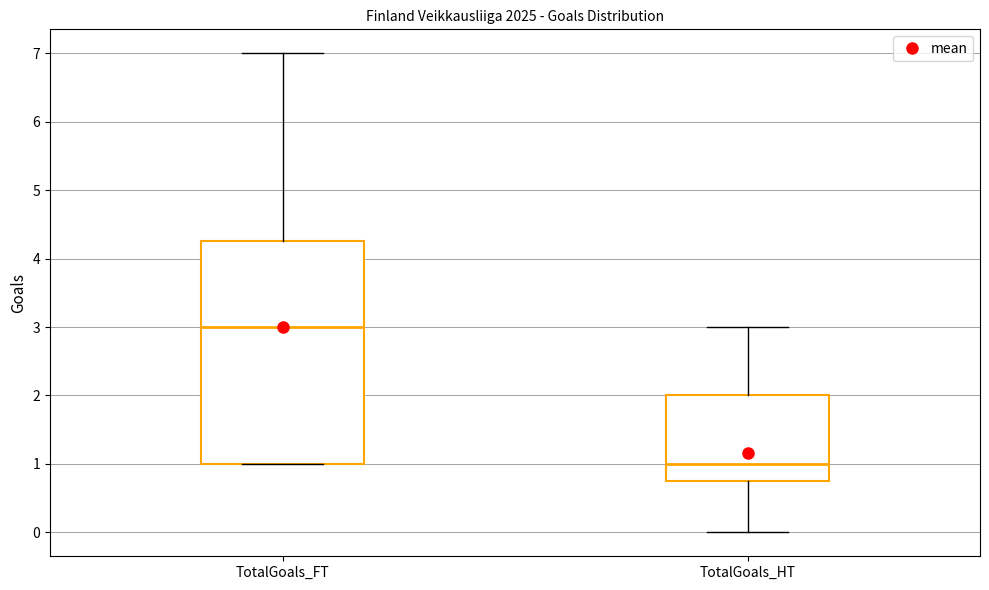

Reading left to right, read every box against the y-axis: the position of its median line, the range the box covers, and the ends of its whiskers. The values are not printed on the chart, so give them approximately, as read against the axis.

TotalGoals_FT: median 3.0, box 1.0 to 4.3, whiskers 1.0 to 7.0
TotalGoals_HT: median 1.0, box 0.8 to 2.0, whiskers 0.0 to 3.0